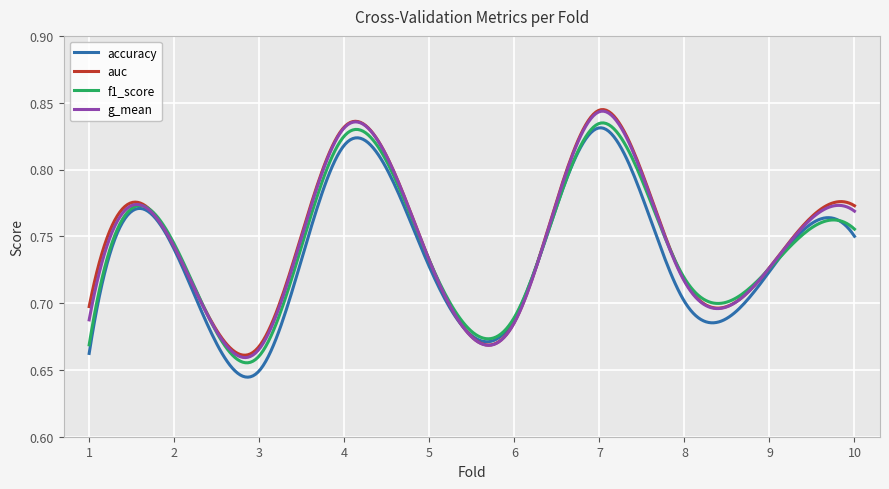

Reading left to right, what are all the values shown in this chart?

accuracy: 1=0.7	2=0.7	3=0.6	4=0.8	5=0.7	6=0.7	7=0.8	8=0.7	9=0.7	10=0.8
auc: 1=0.7	2=0.7	3=0.7	4=0.8	5=0.7	6=0.7	7=0.8	8=0.7	9=0.7	10=0.8
f1_score: 1=0.7	2=0.7	3=0.7	4=0.8	5=0.7	6=0.7	7=0.8	8=0.7	9=0.7	10=0.8
g_mean: 1=0.7	2=0.7	3=0.7	4=0.8	5=0.7	6=0.7	7=0.8	8=0.7	9=0.7	10=0.8